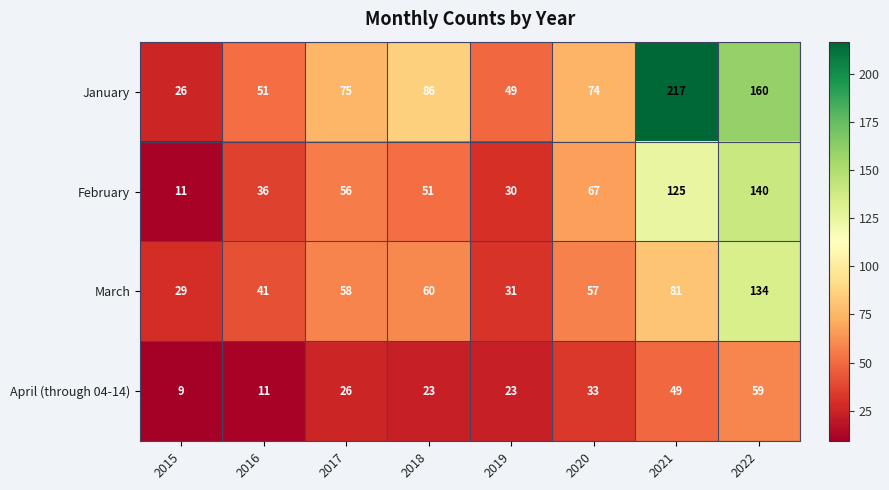

At which label is January closest to 121?

2018